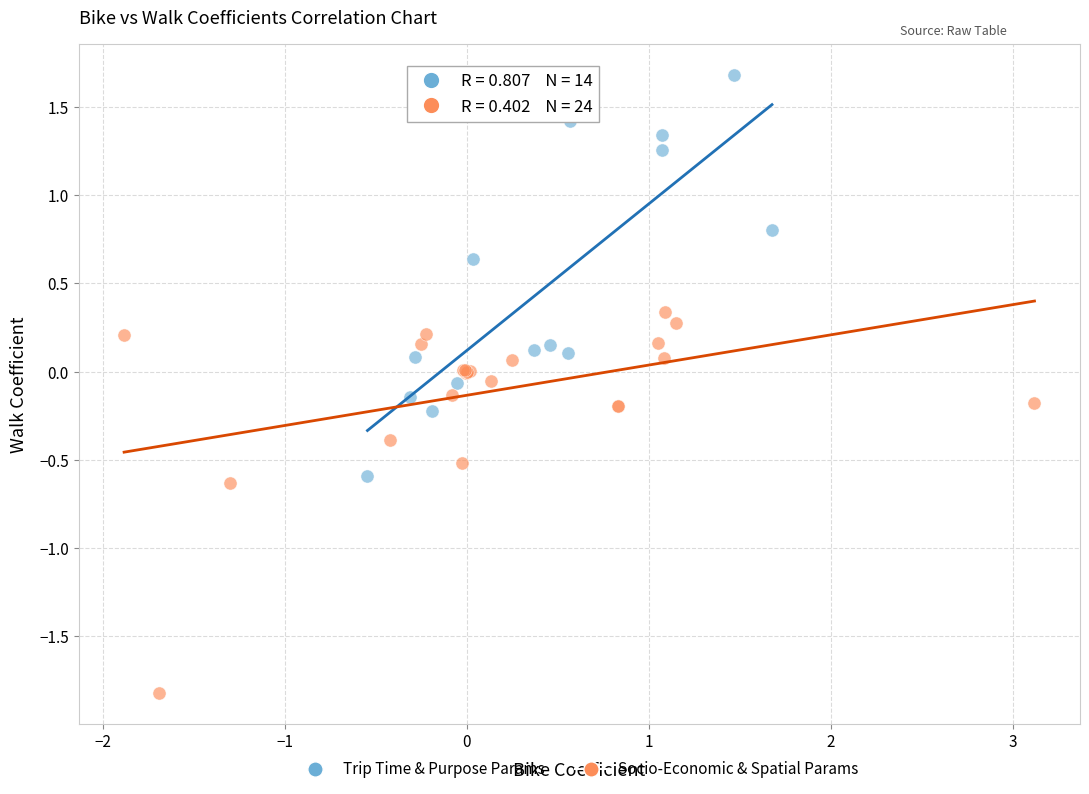

Which series reaches the minimum Y coordinate?

Socio-Economic & Spatial Params